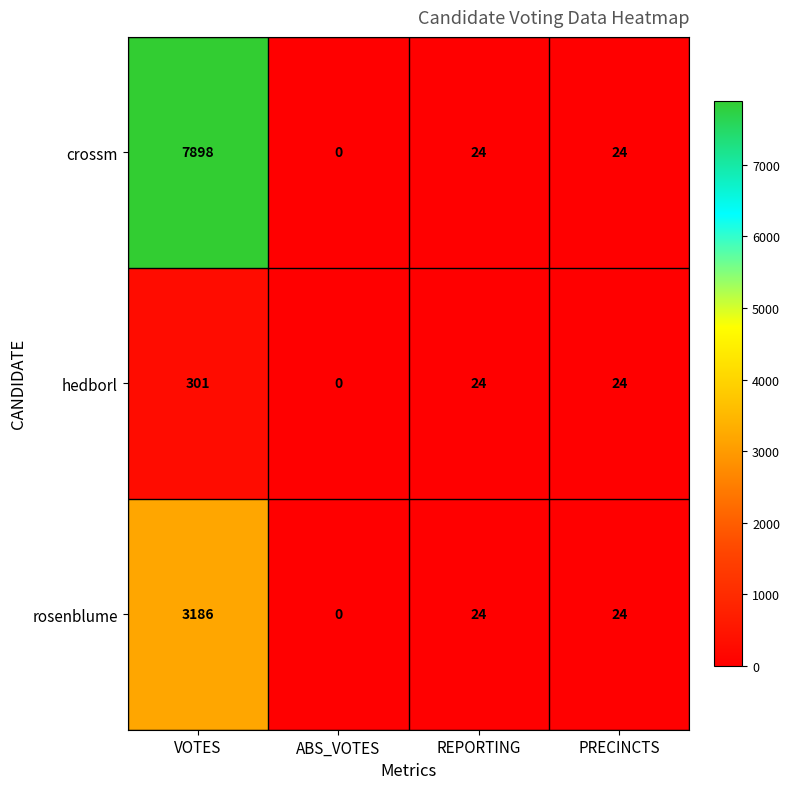

List the series in order of their overall mean, lowest first.

hedborl, rosenblume, crossm